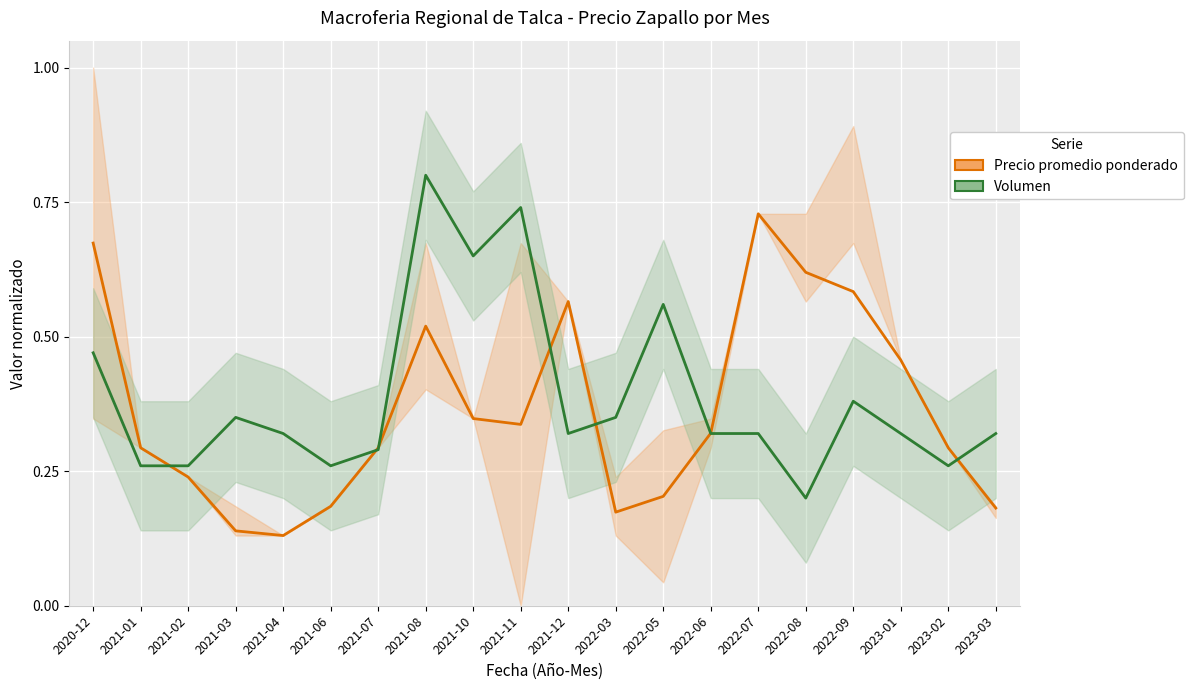

Which series has the widest spread of values?

Volumen (normalizado)